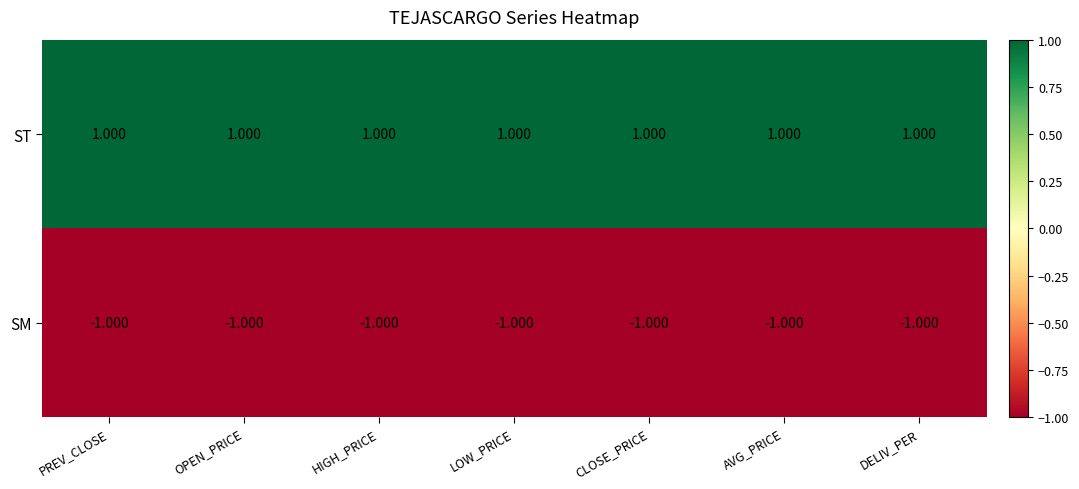

List the series in order of their peak value, highest first.

ST, SM